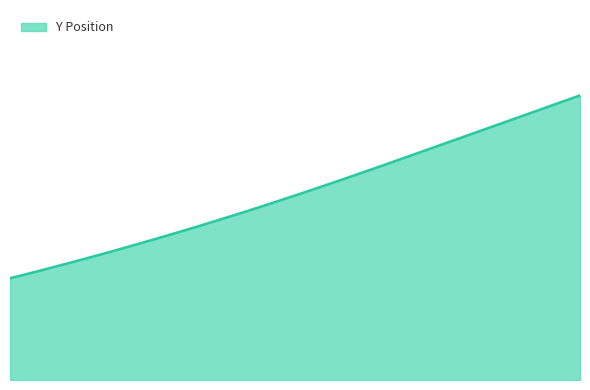

Does the chart display data point markers on the line(s)?

No